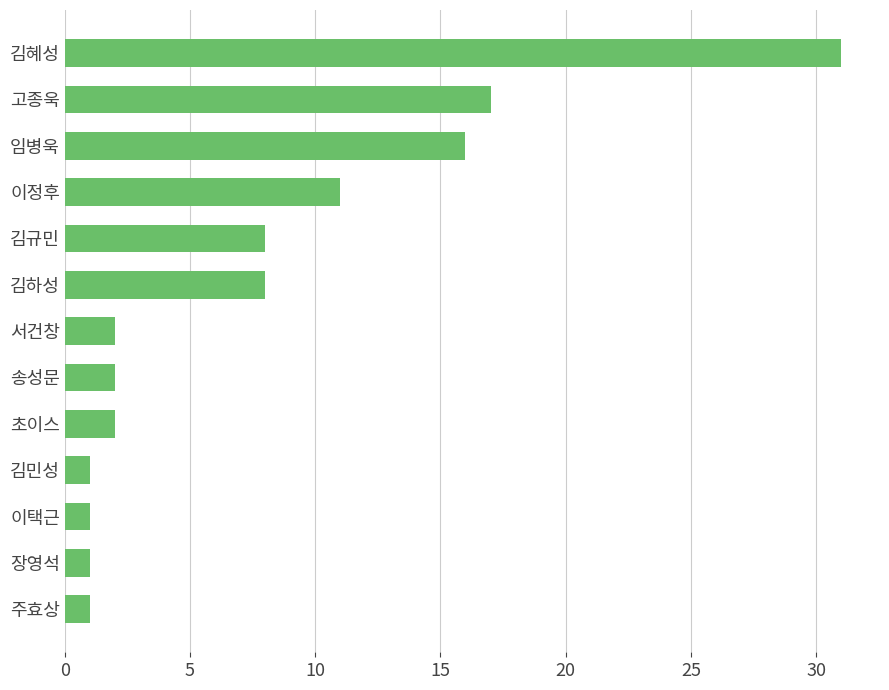

What is the change in value from 김규민 to 장영석?

-7